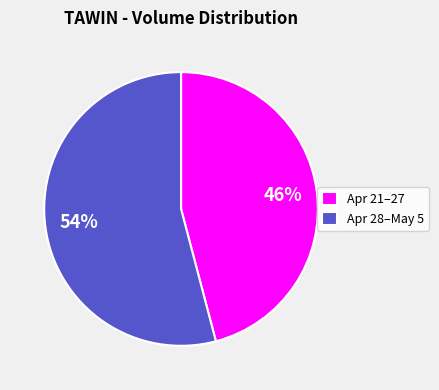

Which has a higher value, Apr 21–27 or Apr 28–May 5?

Apr 28–May 5